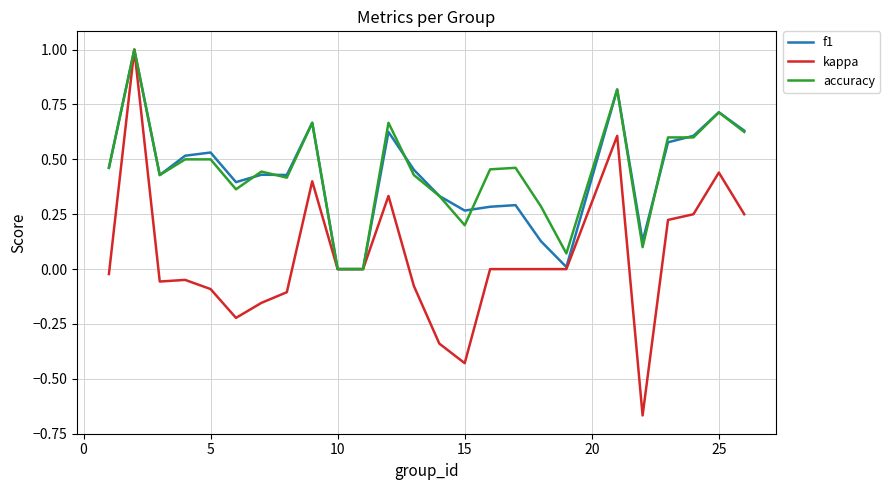

Which series has the widest spread of values?

kappa